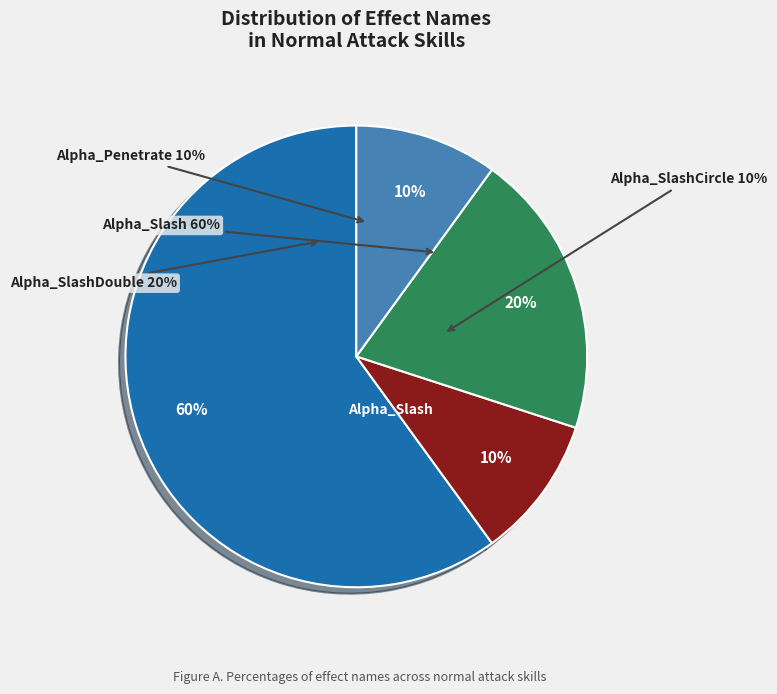

The Alpha_SlashCircle slice represents 22% of the pie. True or false?

False